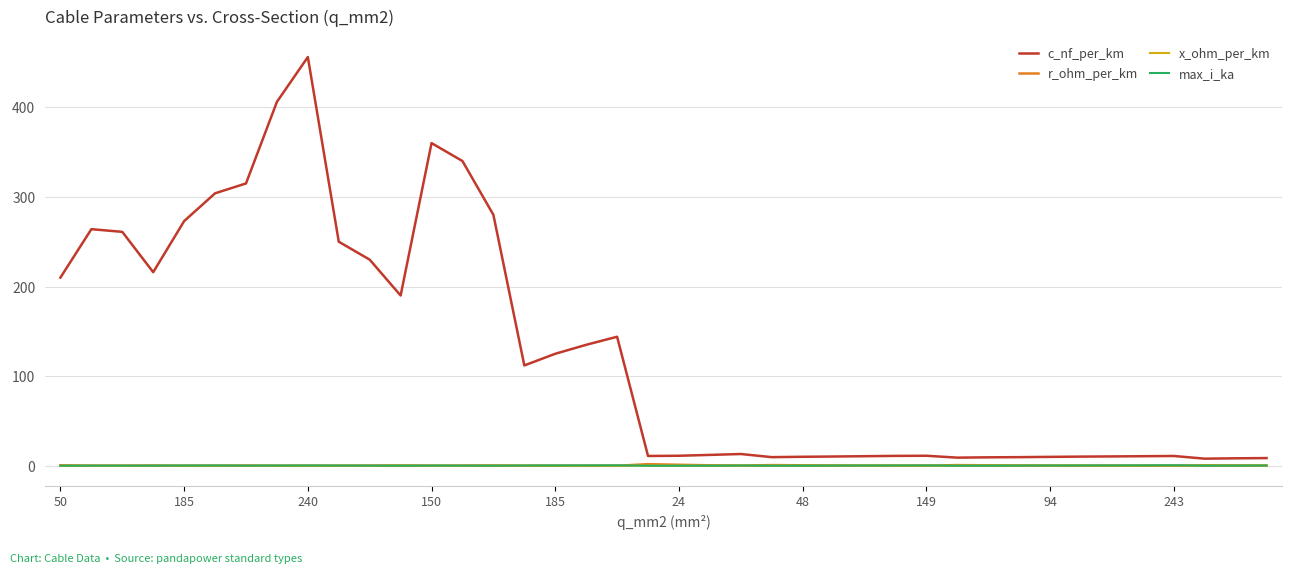

Which series has the largest total across all categories?

c_nf_per_km